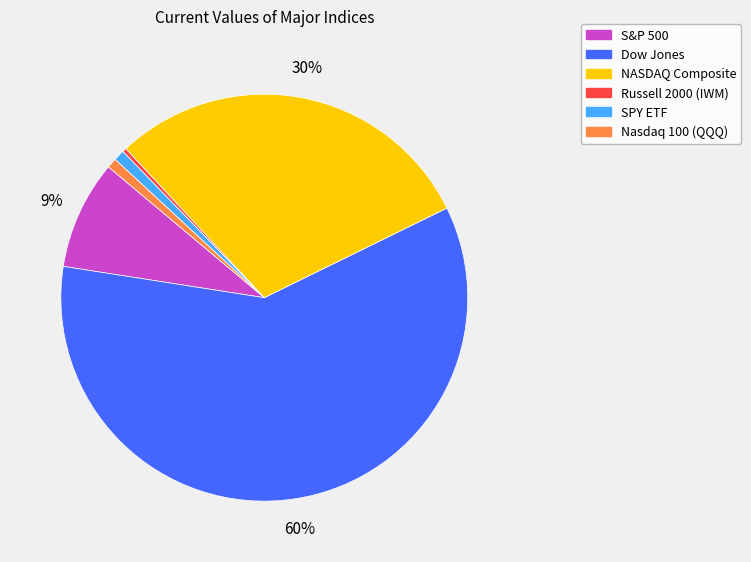

How many segments does this pie chart have?

6